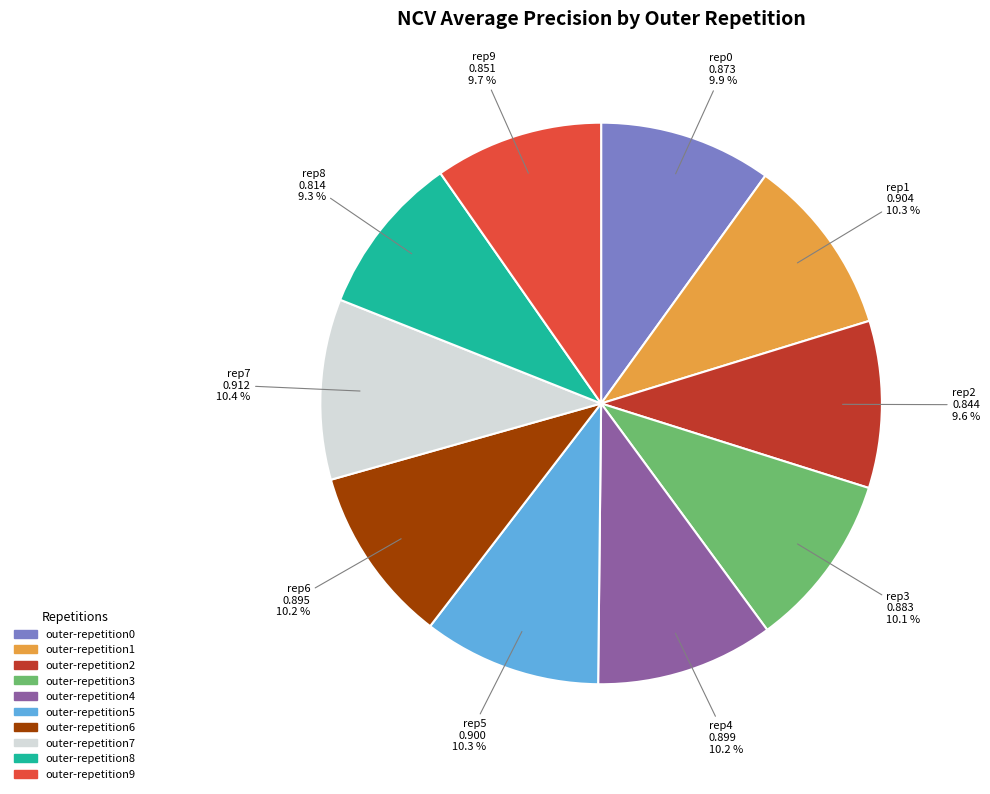

Does outer-repetition6 account for over 50% of the chart?

No